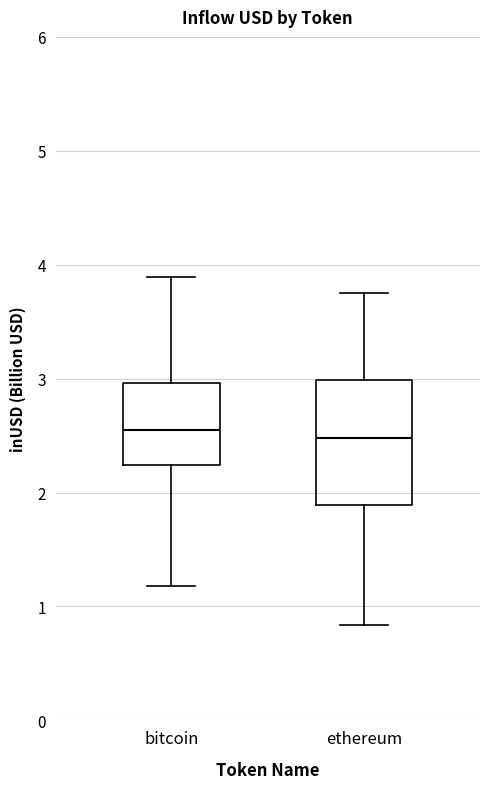

Comparing the boxes themselves (not the whiskers), which one is the tallest?

ethereum